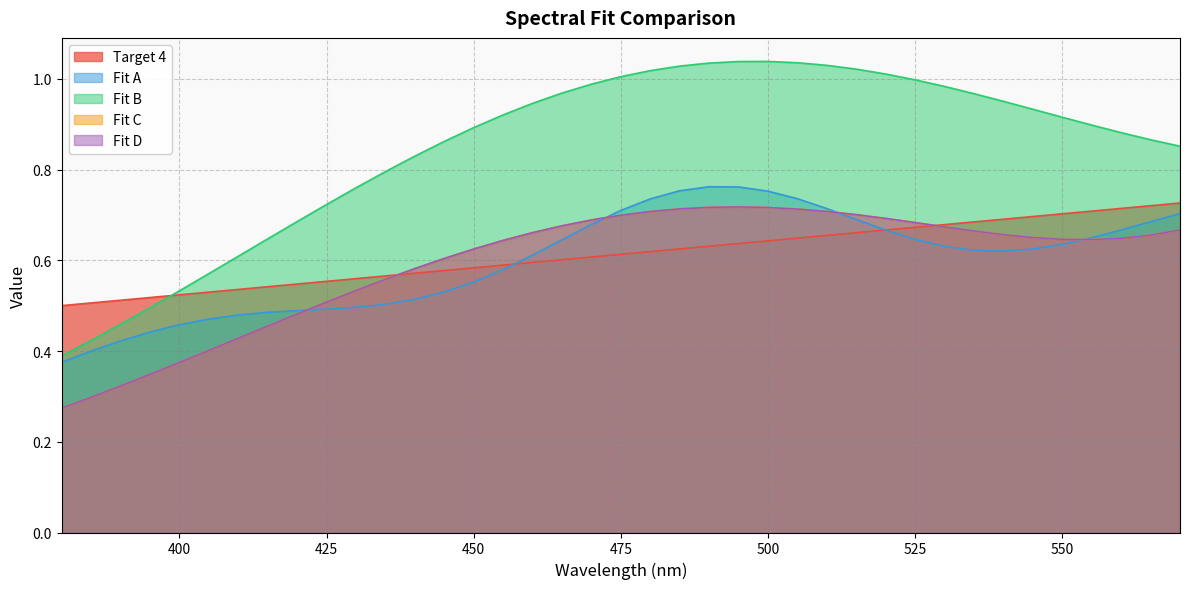

What is the value of the Fit A point at the 20th from the left?

0.7